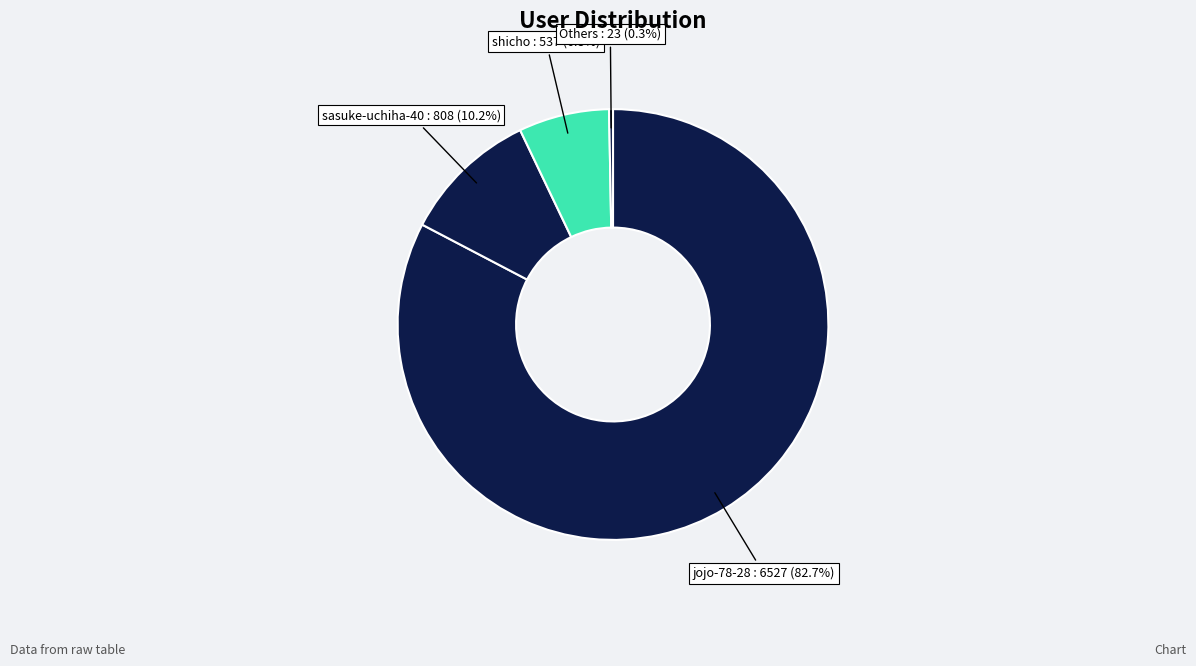

How many slices are in this pie chart?

4